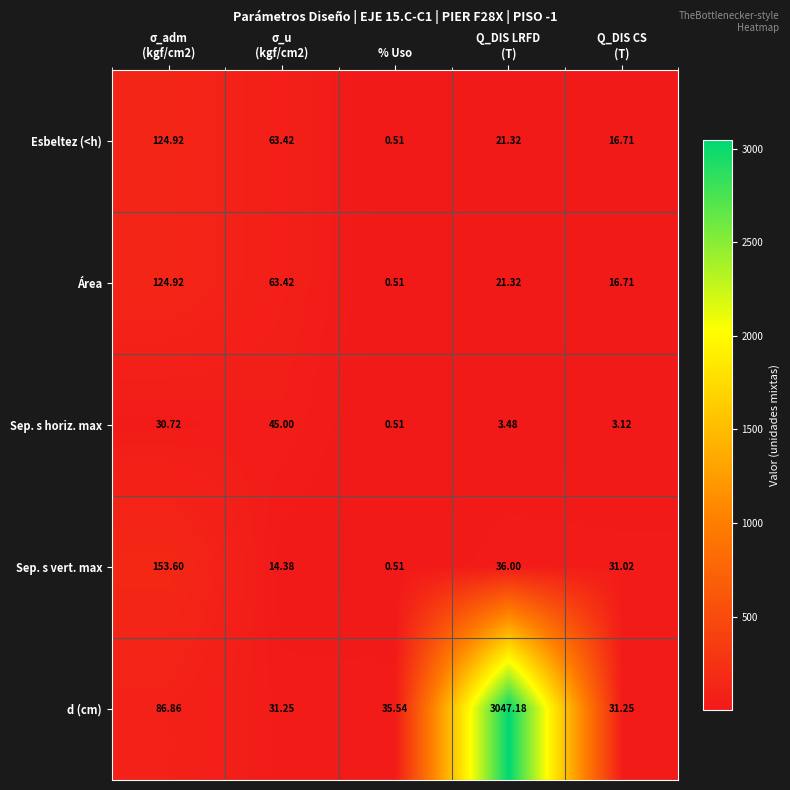

Which series has the largest range (max minus min)?

d (cm)